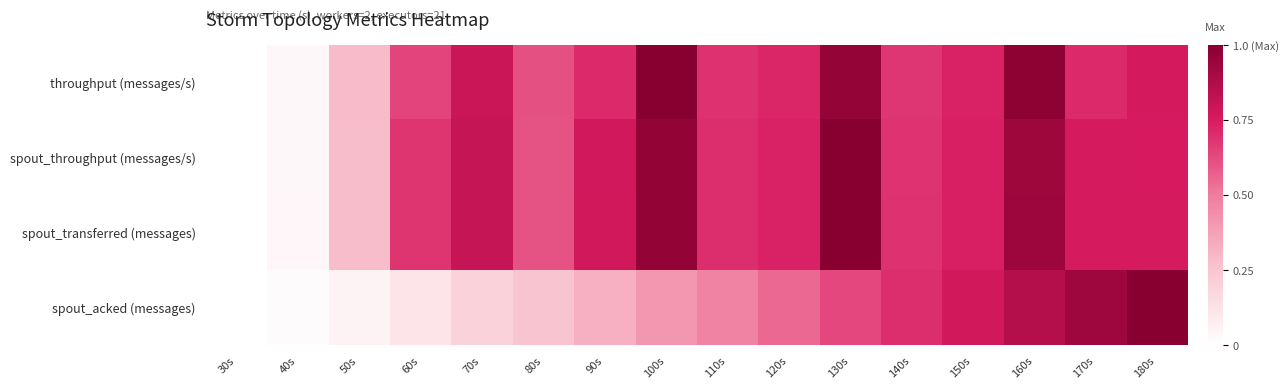

What is the spread (max minus min) of values at 100s?

0.6